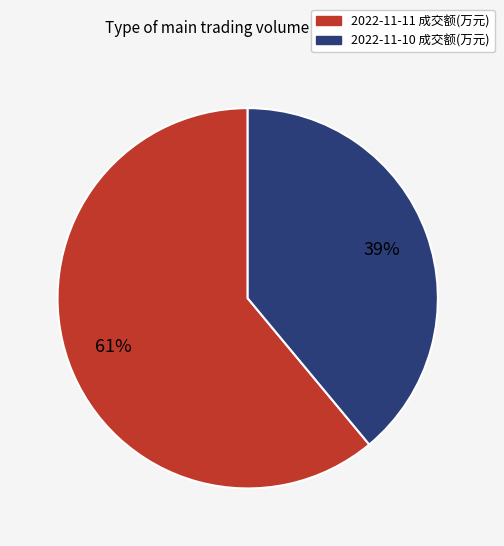

Is the sum of 2022-11-10 成交额(万元) and 2022-11-11 成交额(万元) greater than half?

Yes